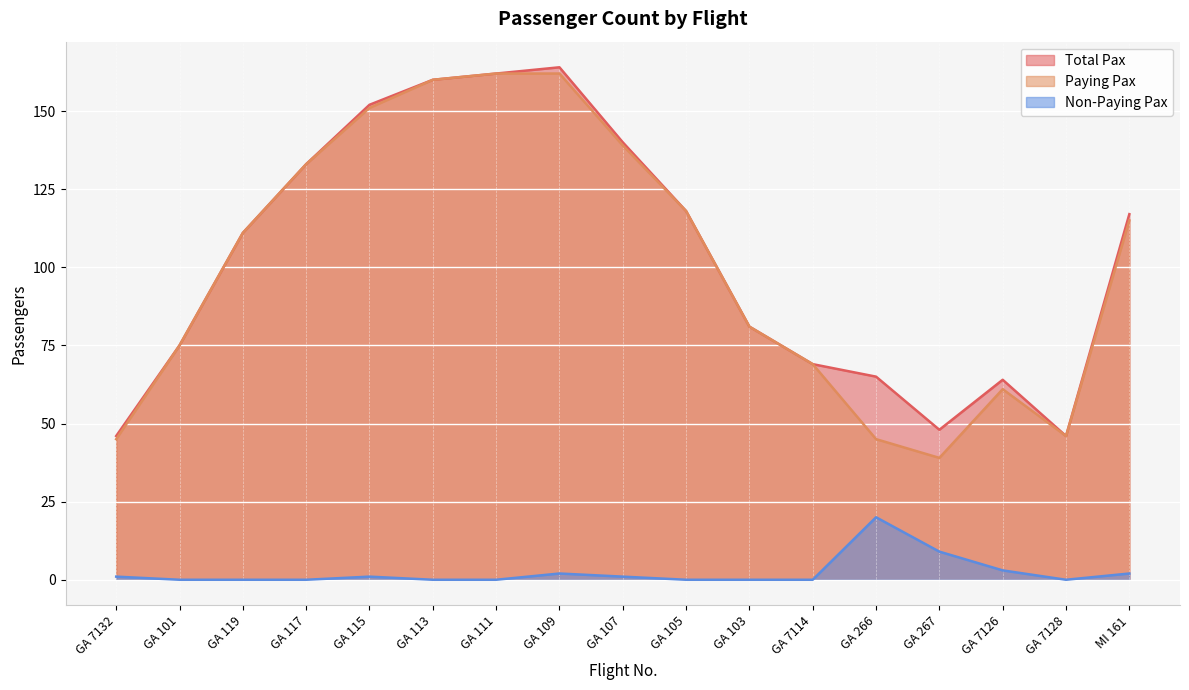

Is it true that Paying Pax equals 42 at GA 115?

False